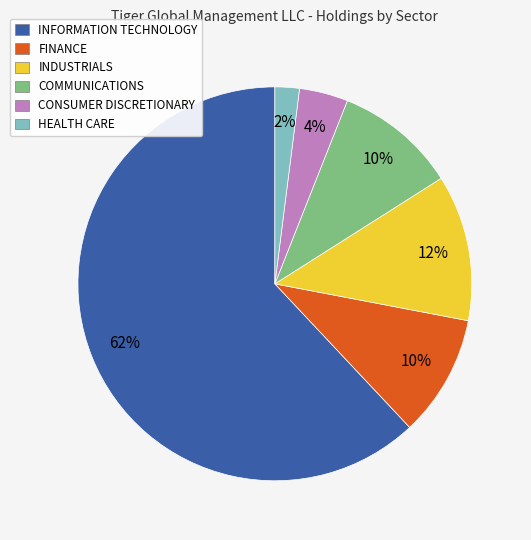

Combined, do CONSUMER DISCRETIONARY and INDUSTRIALS account for over 50%?

No